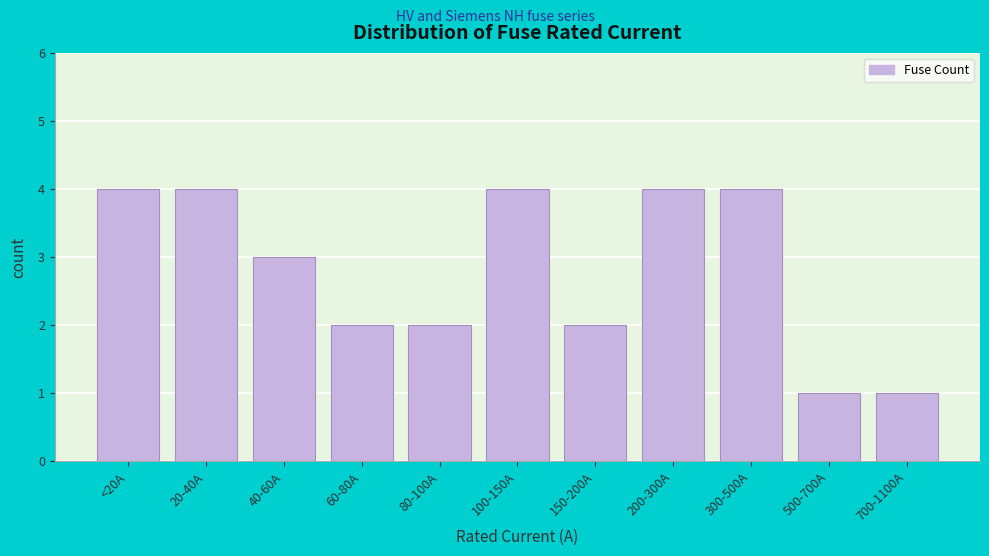

Reading right to left, list all the values displayed in this chart.

700-1100A=1	500-700A=1	300-500A=4	200-300A=4	150-200A=2	100-150A=4	80-100A=2	60-80A=2	40-60A=3	20-40A=4	<20A=4